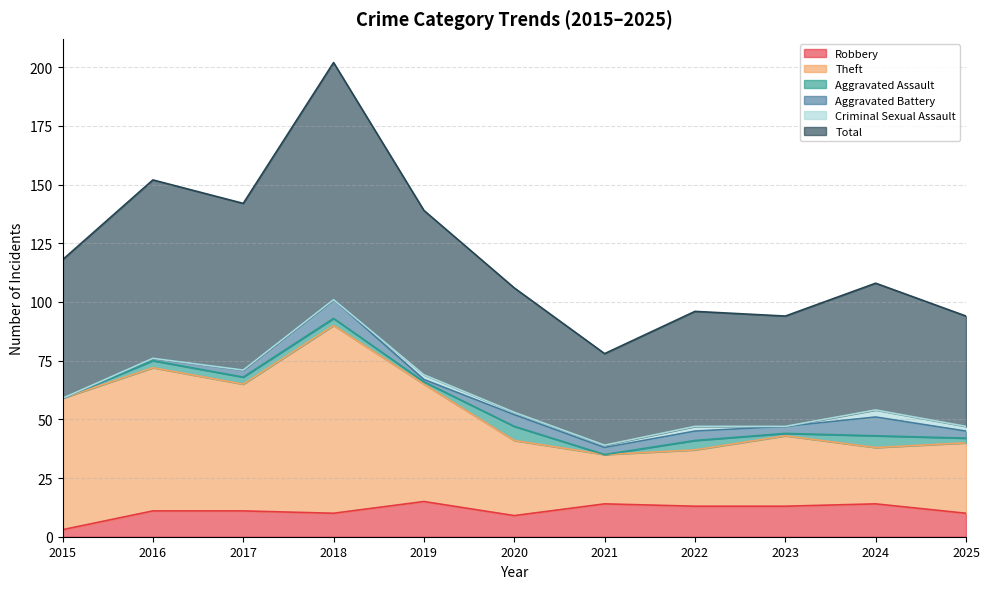

What is the lowest value of the Theft series?

35